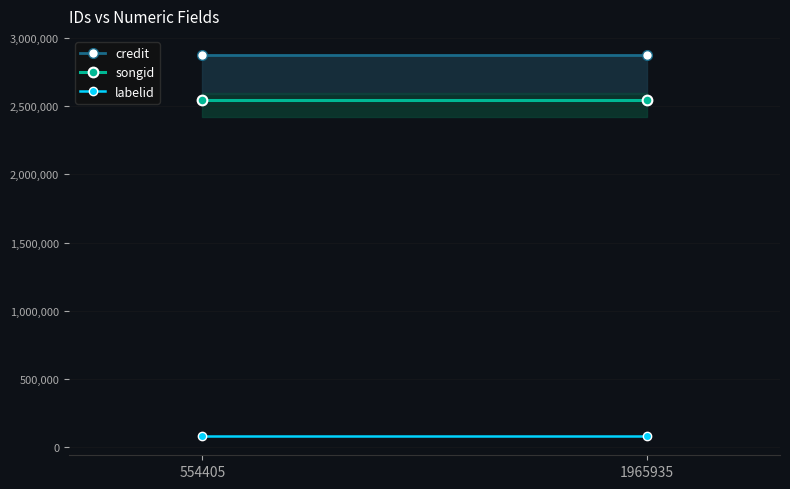

The credit series shows 1412100 at 554405. True or false?

False